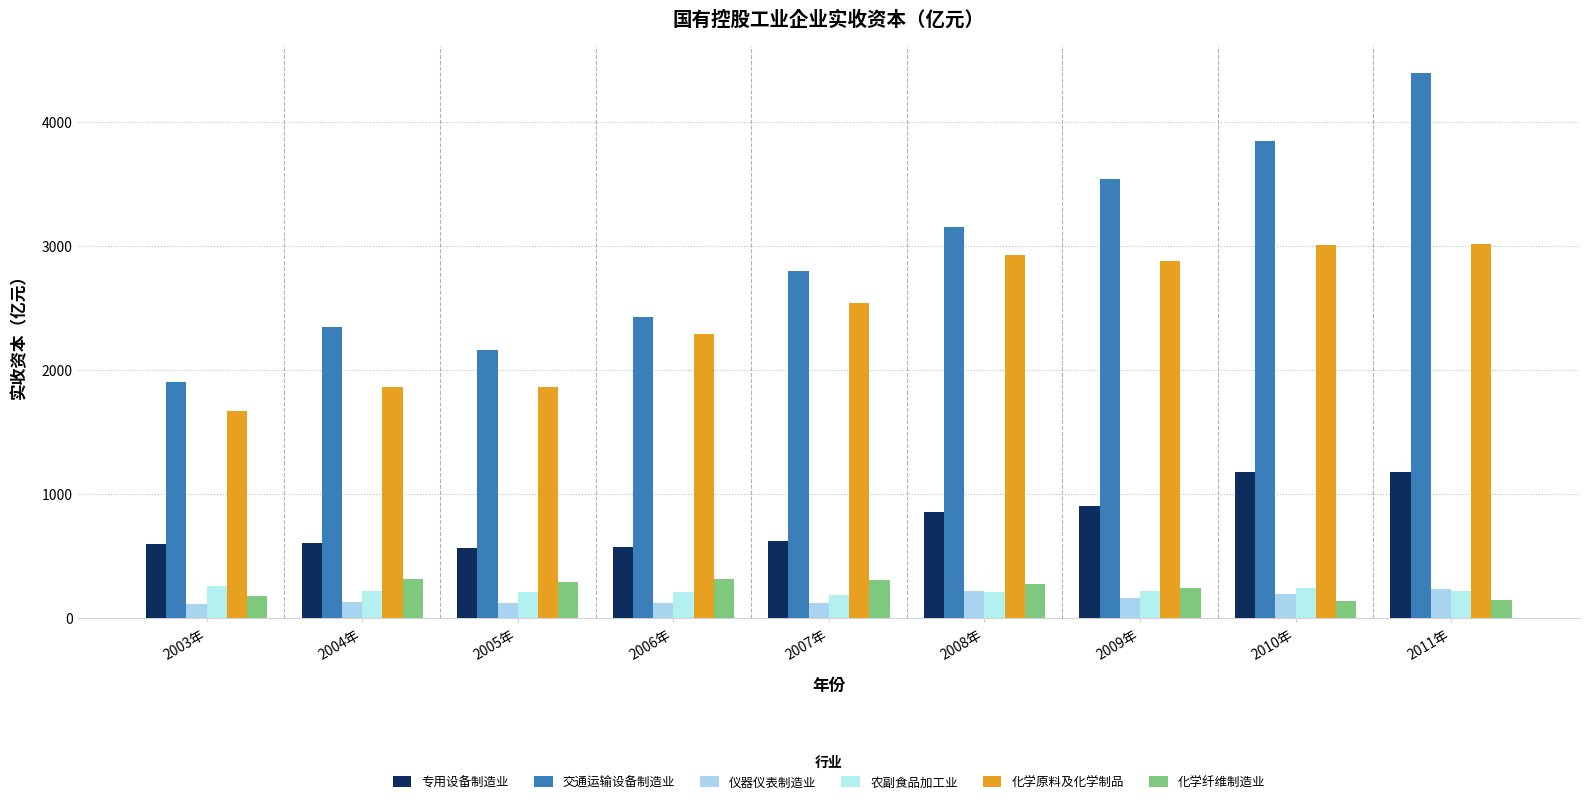

The 农副食品加工业 series shows 114.0 at 2007年. True or false?

False